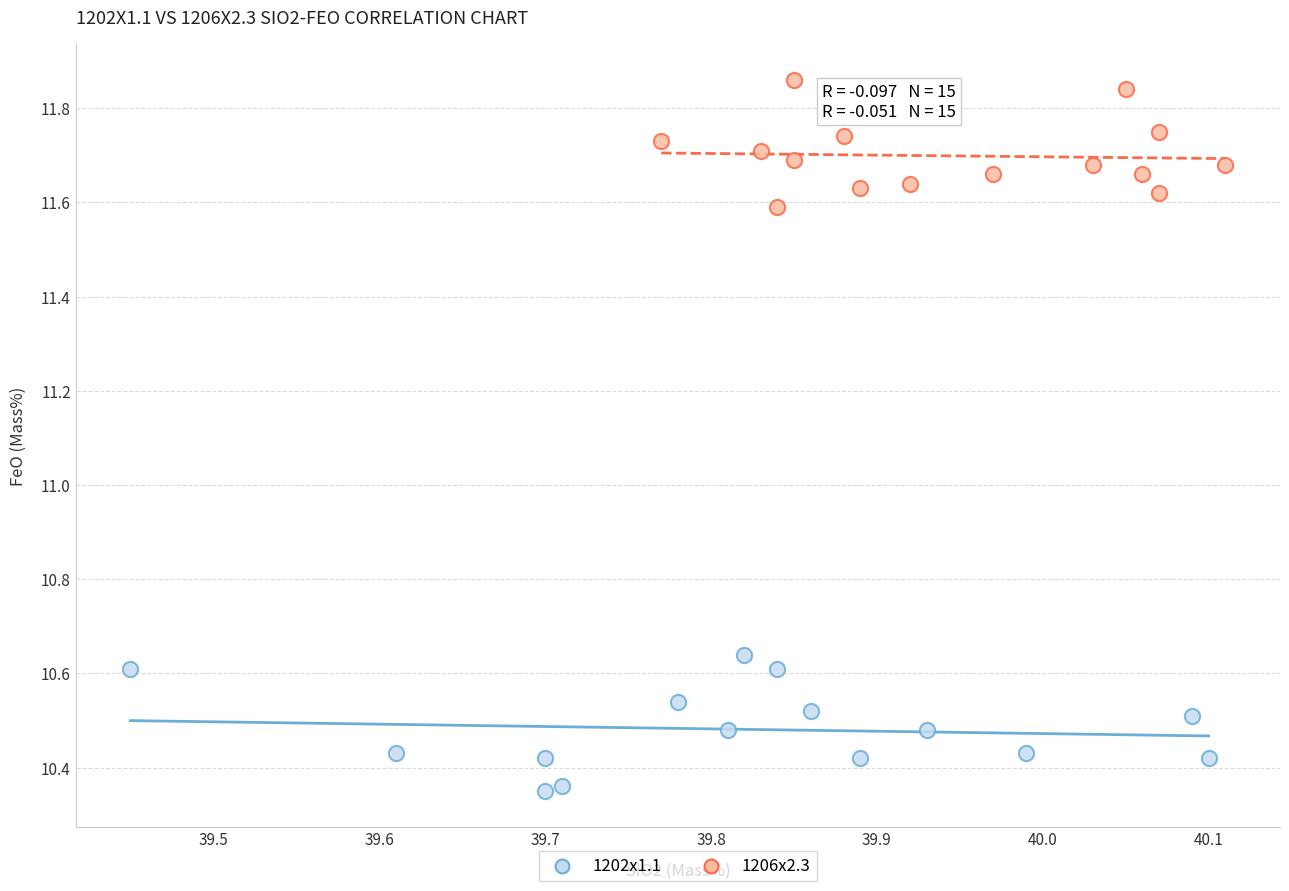

Which series has the largest Y range (max minus min)?

1202x1.1